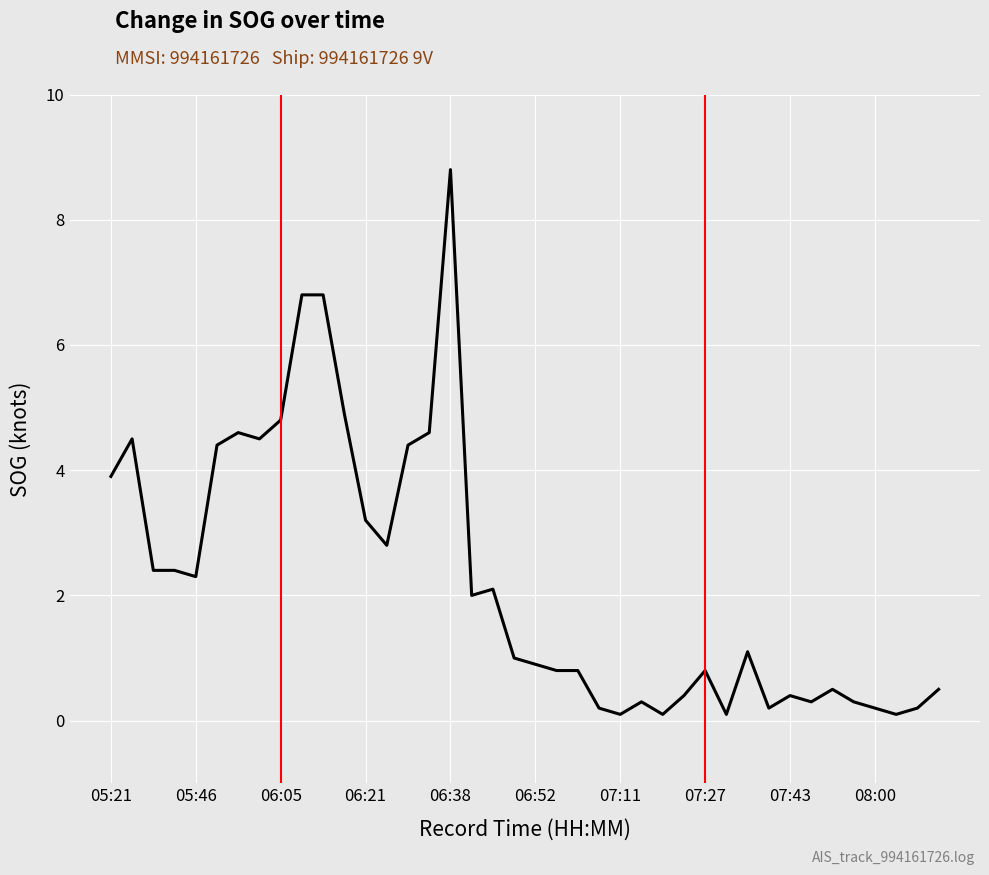

What is the difference between the maximum and minimum values?

8.7